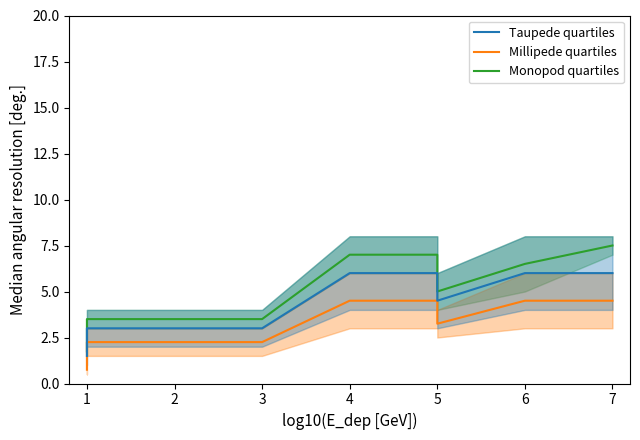

List the series in order of their peak value, lowest first.

Millipede quartiles, Taupede quartiles, Monopod quartiles